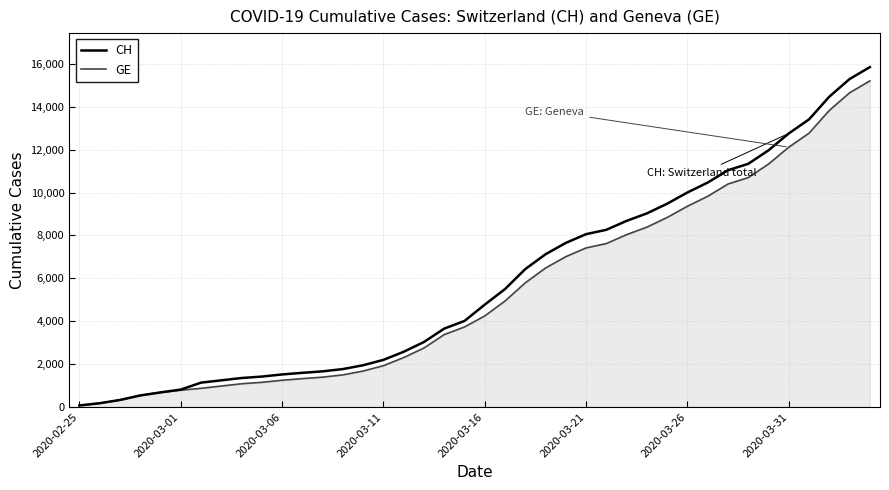

What is the maximum value shown in the chart?

15850